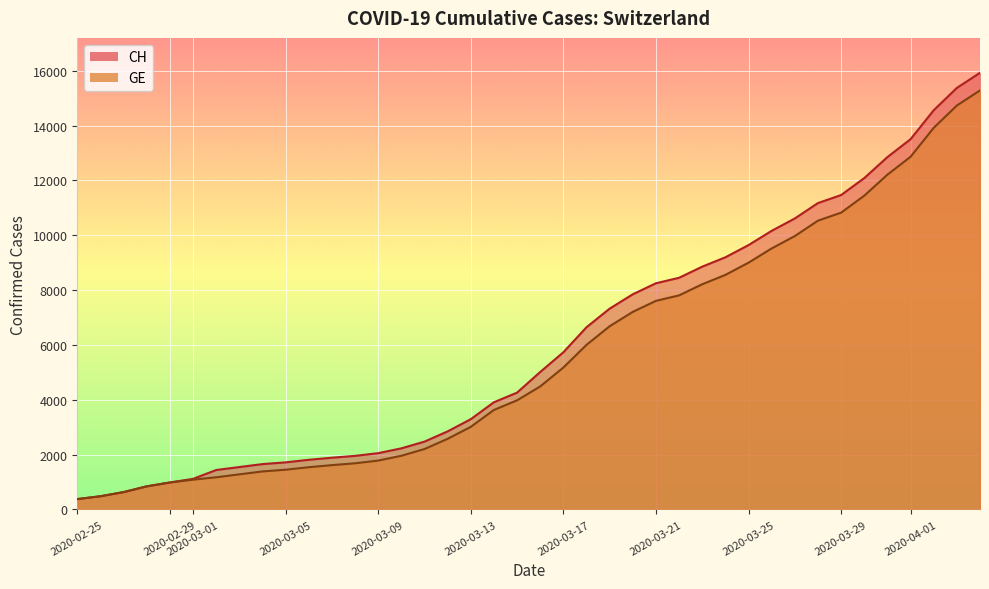

Between 2020-03-14 and 2020-03-23, which is larger?

2020-03-23